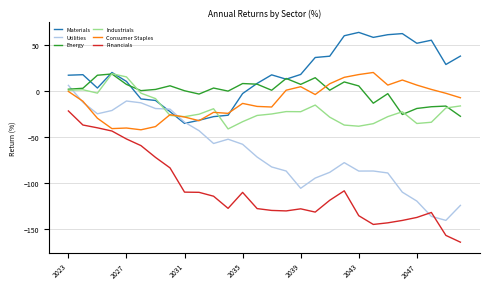

What is the highest value of the Consumer Staples series?

20.4